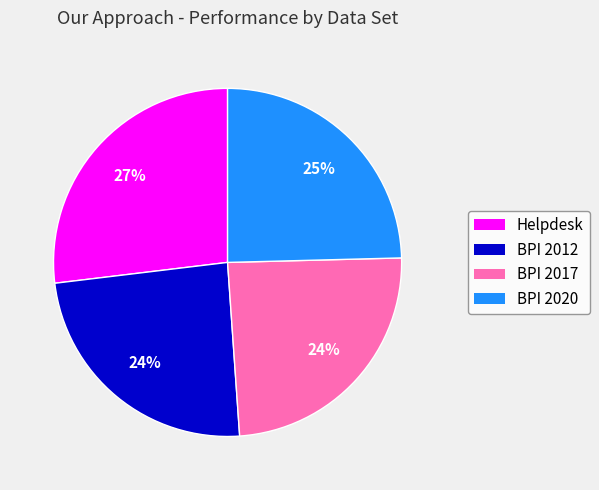

To the nearest percent, what is the difference between the Helpdesk and BPI 2017 slice percentages?

3%